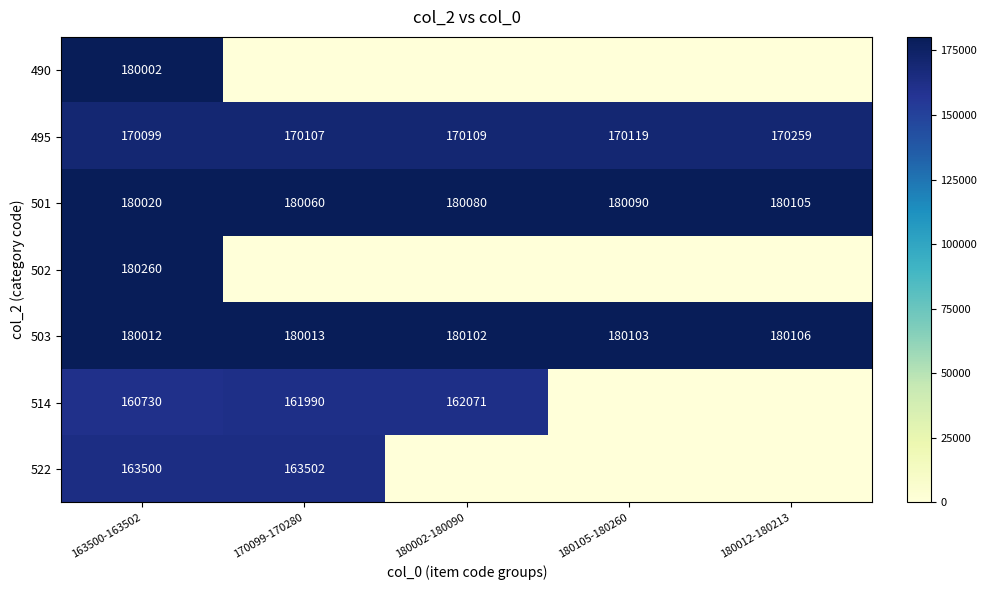

What is the difference between the second highest and second lowest values in the 495 series?

12